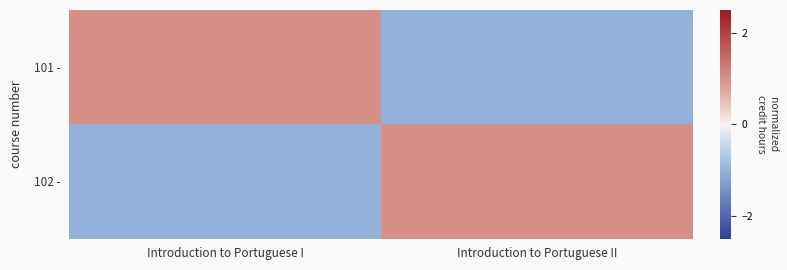

What is the spread (max minus min) of values at Introduction to Portuguese I?

2